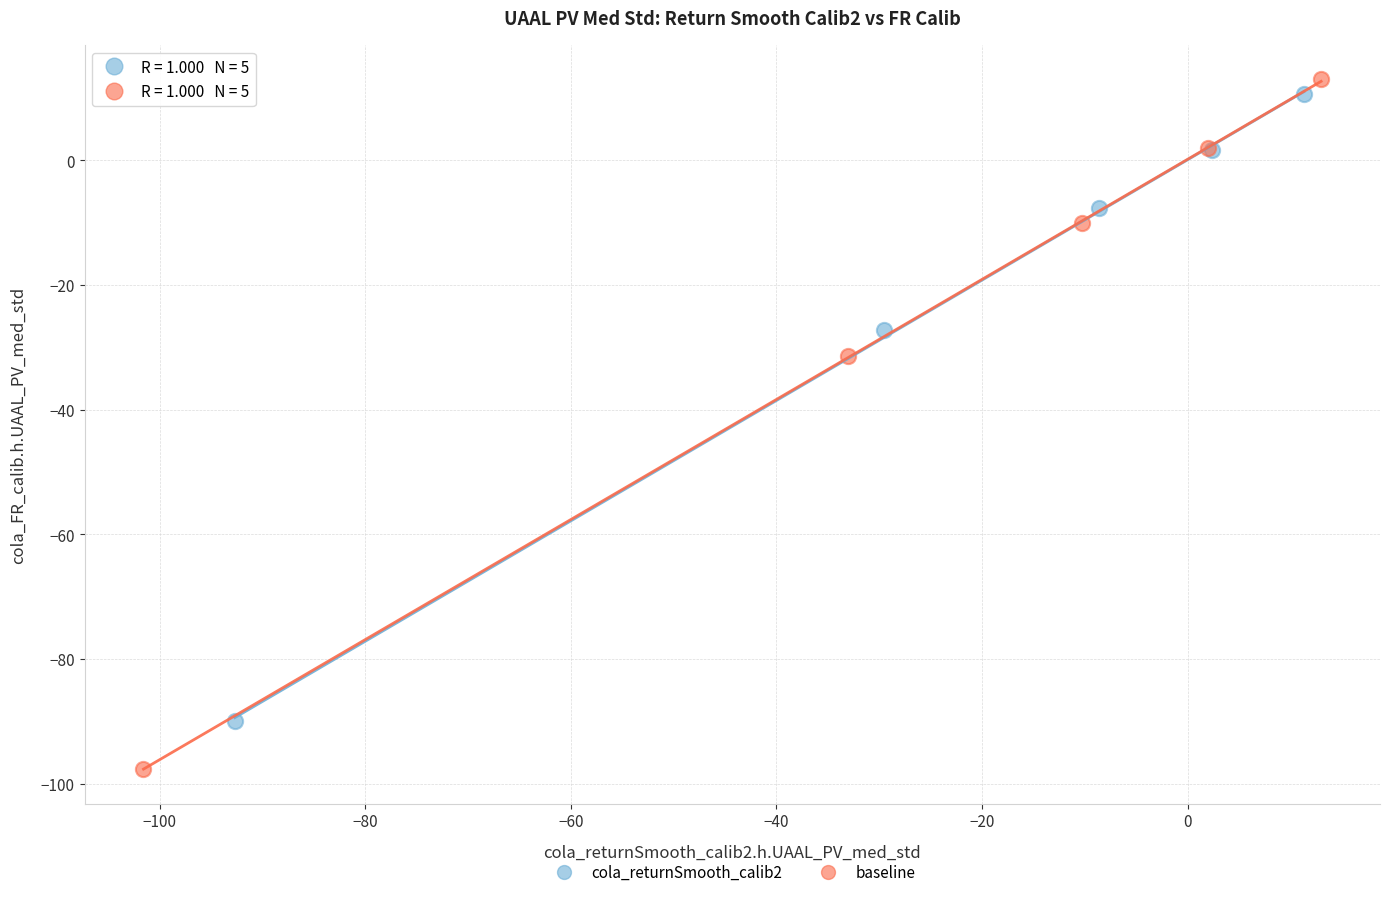

Which series reaches the minimum Y coordinate?

baseline